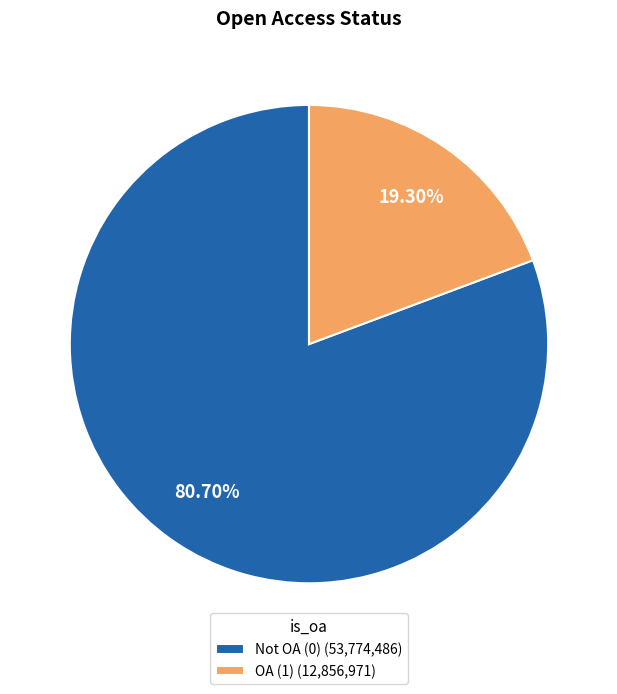

Combined, do OA (1) (12,856,971) and Not OA (0) (53,774,486) account for over 50%?

Yes